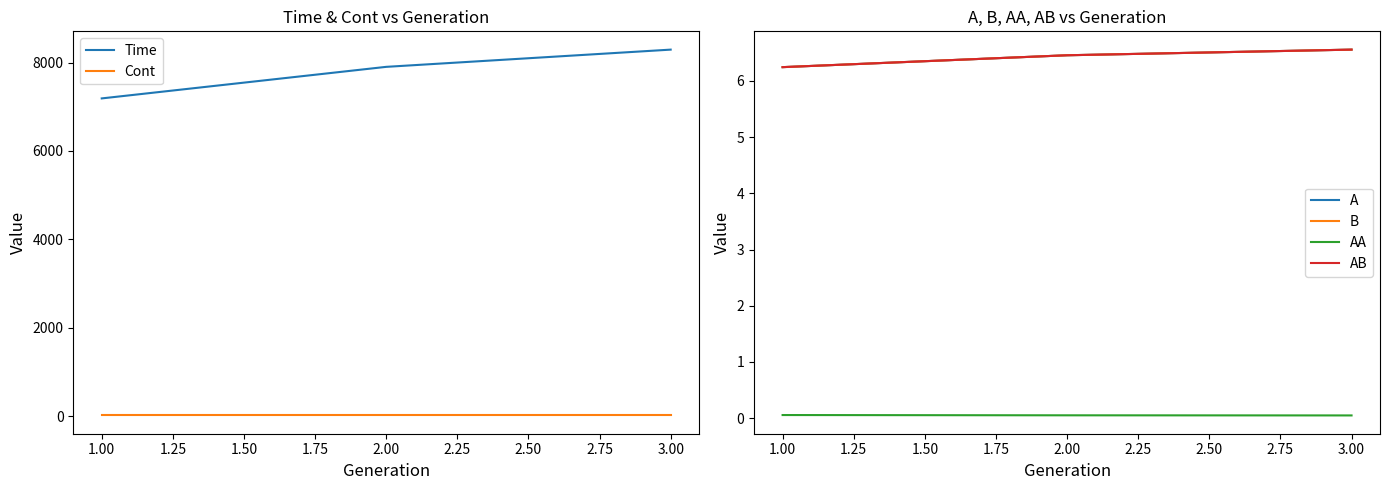

What is the highest value of the Time series?

8291.5